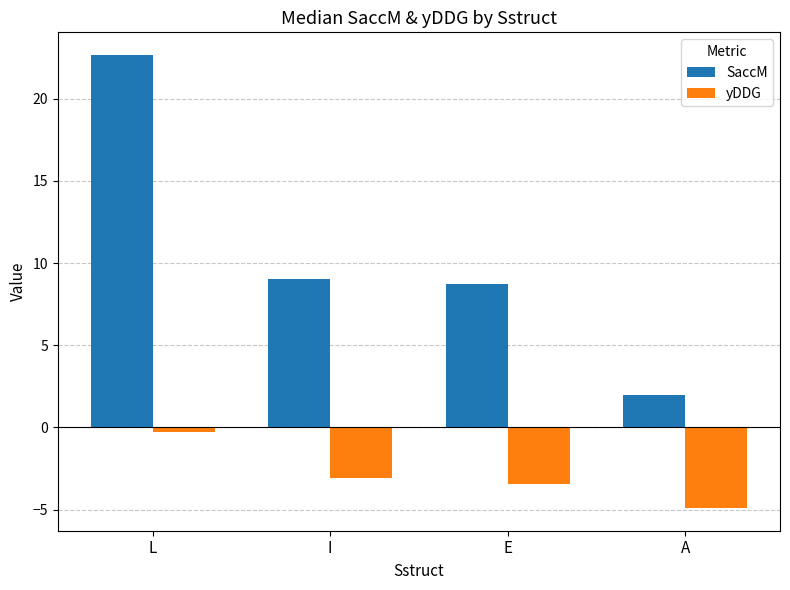

How many values in the SaccM series exceed 9?

2